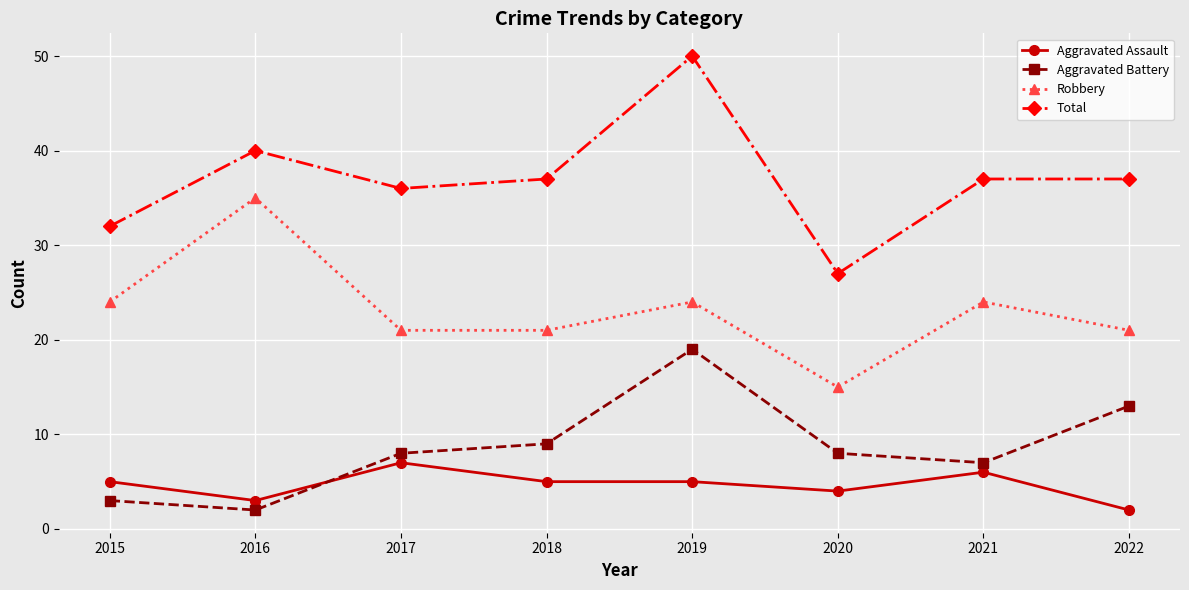

At which category is the sum across all series the highest?

2019